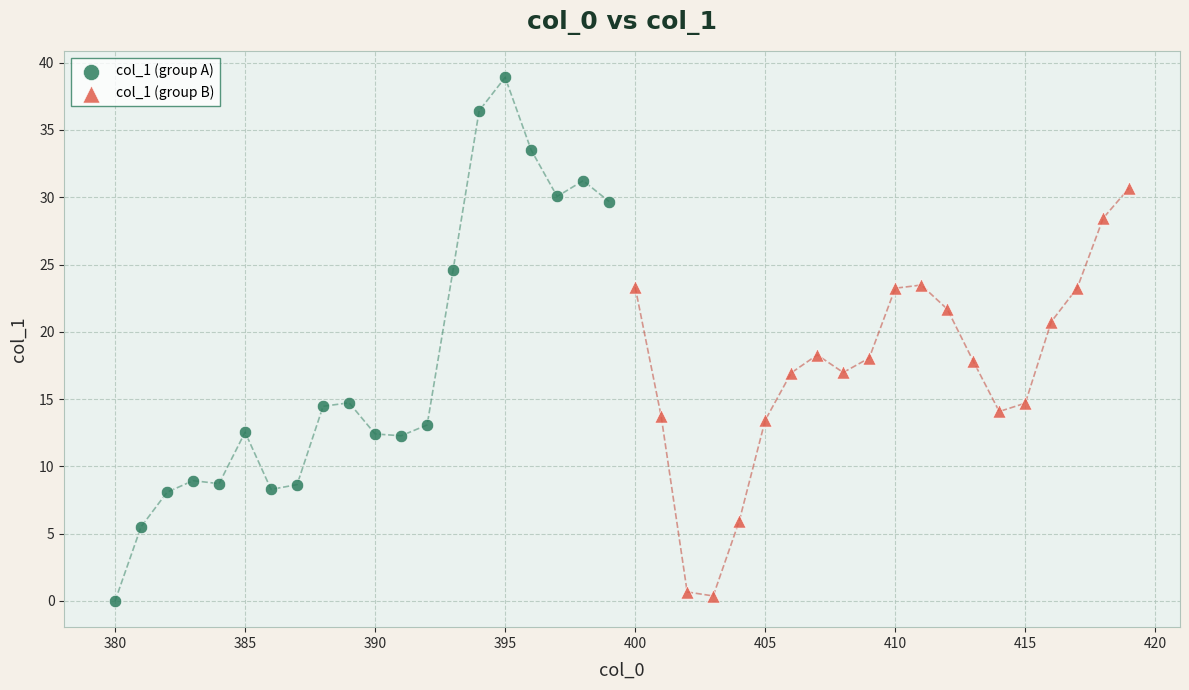

Which series has the largest Y range (max minus min)?

col_1 (group A)